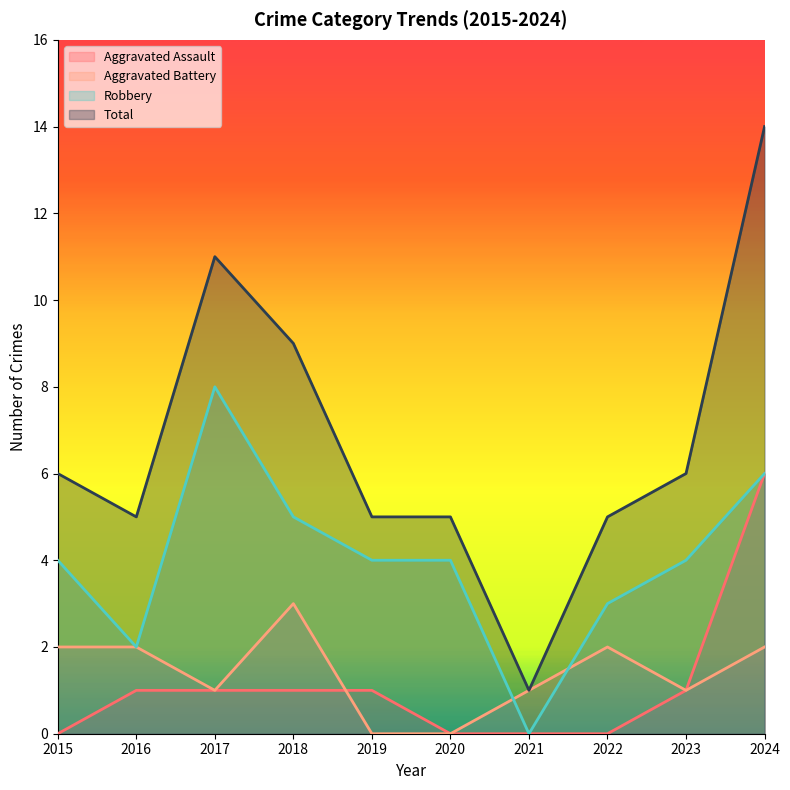

At how many categories does at least one series exceed 12?

1